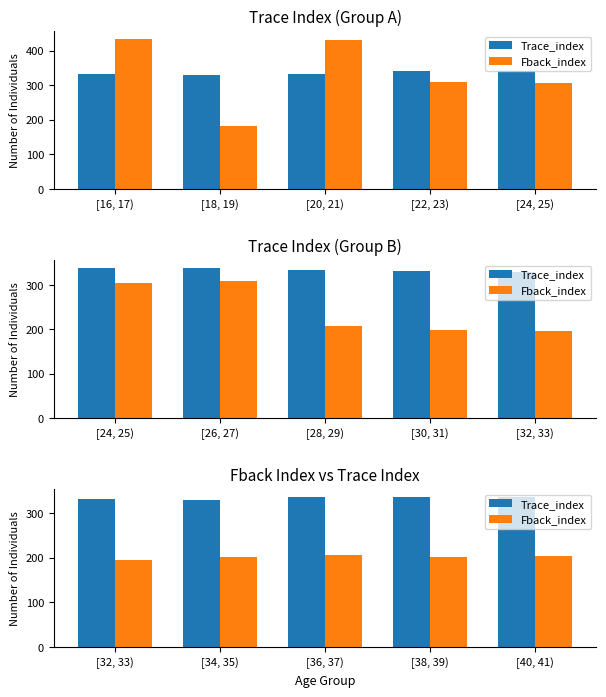

What value does the Trace_index series have at [32, 33)?

331